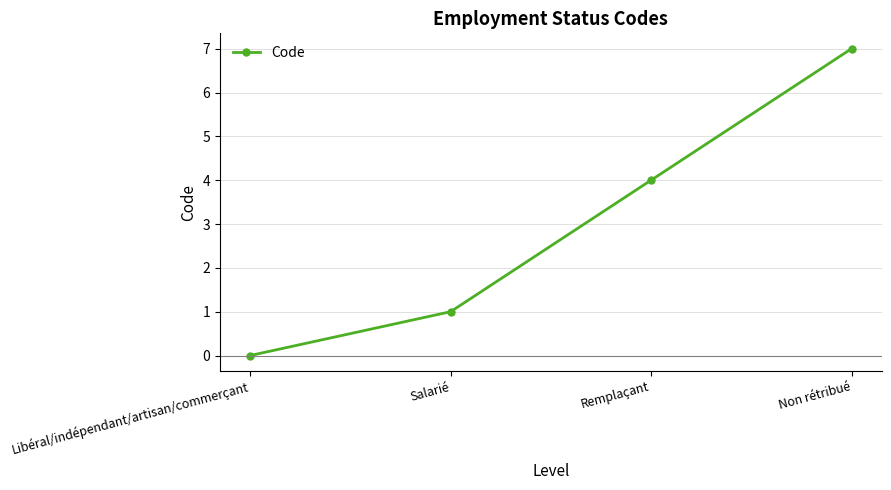

Reading left to right, list all the values displayed in this chart.

Libéral/indépendant/artisan/commerçant=0	Salarié=1	Remplaçant=4	Non rétribué=7